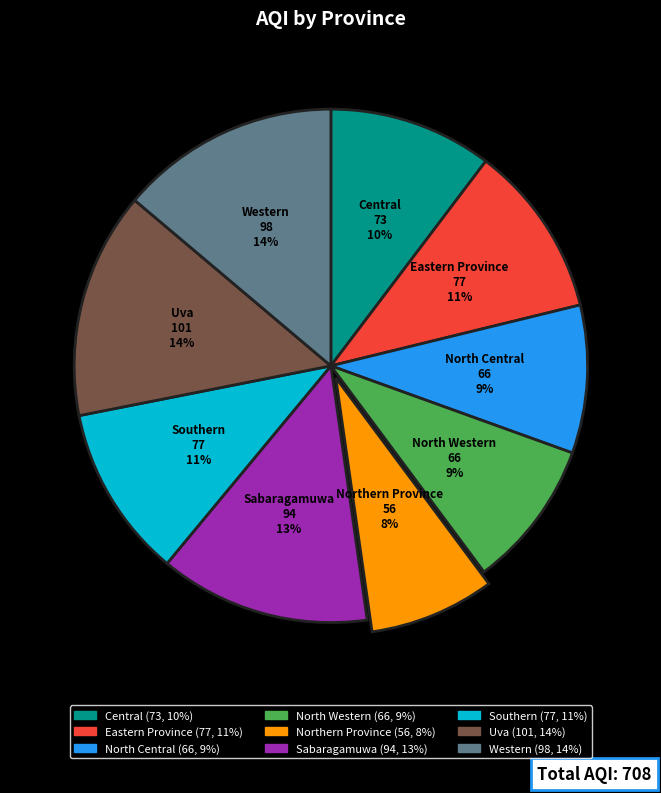

To the nearest percent, what percentage of the pie is Southern?

11%